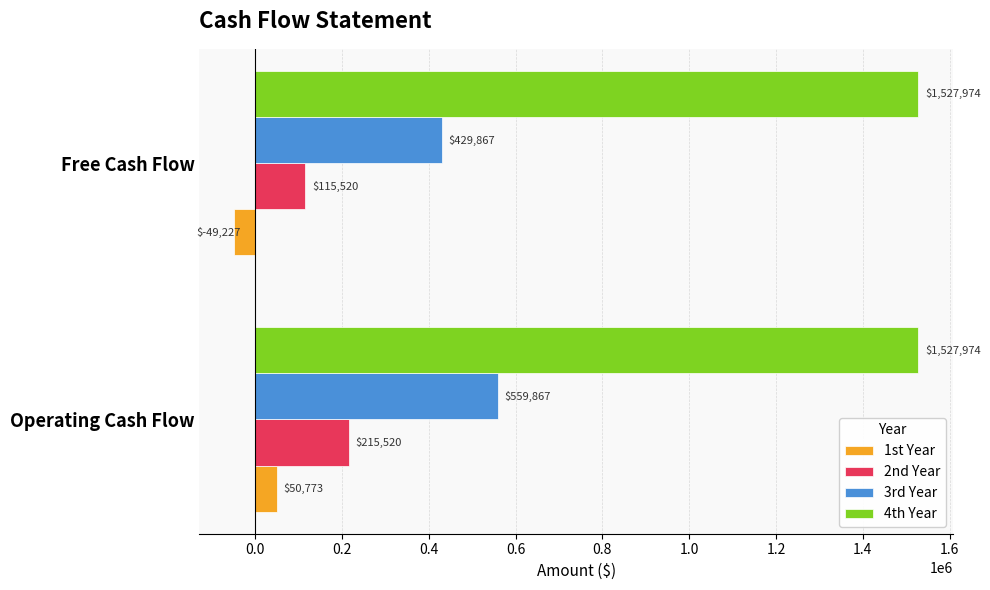

At which label does 1st Year reach its peak?

Operating Cash Flow